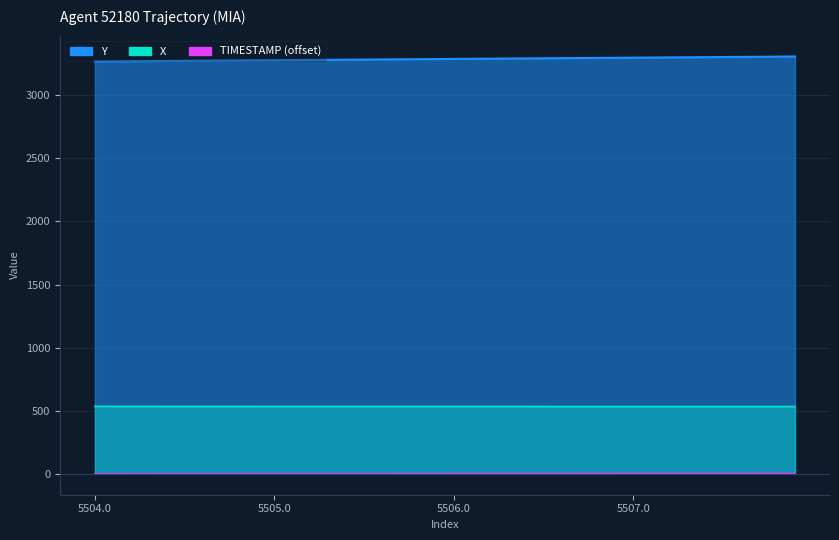

Reading left to right, extract all data points from this chart.

TIMESTAMP: 5504.0=0.0	5504.1=0.1	5504.2=0.2	5504.3=0.3	5504.4=0.4	5504.5=0.5	5504.6=0.6	5504.7=0.7	5504.8=0.8	5504.9=0.9	5505.0=1.0	5505.1=1.1	5505.2=1.2	5505.3=1.3	5505.4=1.4	5505.5=1.5	5505.6=1.6	5505.7=1.7	5505.8=1.8	5505.9=1.9	5506.0=2.0	5506.1=2.1	5506.2=2.2	5506.3=2.3	5506.4=2.4	5506.5=2.5	5506.6=2.6	5506.7=2.7	5506.8=2.8	5506.9=2.9	5507.0=3.0	5507.1=3.1	5507.2=3.2	5507.3=3.3	5507.4=3.4	5507.5=3.5	5507.6=3.6	5507.7=3.7	5507.8=3.8	5507.9=3.9
X: 5504.0=534.6	5504.1=534.5	5504.2=534.5	5504.3=534.5	5504.4=534.4	5504.5=534.4	5504.6=534.3	5504.7=534.3	5504.8=534.3	5504.9=534.2	5505.0=534.2	5505.1=534.2	5505.2=534.1	5505.3=534.1	5505.4=534.1	5505.5=534.0	5505.6=534.0	5505.7=534.0	5505.8=533.9	5505.9=533.9	5506.0=533.8	5506.1=533.8	5506.2=533.8	5506.3=533.7	5506.4=533.7	5506.5=533.7	5506.6=533.6	5506.7=533.6	5506.8=533.6	5506.9=533.5	5507.0=533.5	5507.1=533.5	5507.2=533.4	5507.3=533.4	5507.4=533.4	5507.5=533.3	5507.6=533.3	5507.7=533.3	5507.8=533.2	5507.9=533.2
Y: 5504.0=3267.3	5504.1=3268.3	5504.2=3269.3	5504.3=3270.3	5504.4=3271.3	5504.5=3272.3	5504.6=3273.3	5504.7=3274.3	5504.8=3275.3	5504.9=3276.3	5505.0=3277.3	5505.1=3278.3	5505.2=3279.3	5505.3=3280.4	5505.4=3281.4	5505.5=3282.4	5505.6=3283.4	5505.7=3284.4	5505.8=3285.4	5505.9=3286.4	5506.0=3287.4	5506.1=3288.4	5506.2=3289.4	5506.3=3290.4	5506.4=3291.4	5506.5=3292.4	5506.6=3293.4	5506.7=3294.4	5506.8=3295.4	5506.9=3296.4	5507.0=3297.4	5507.1=3298.4	5507.2=3299.5	5507.3=3300.5	5507.4=3301.5	5507.5=3302.5	5507.6=3303.5	5507.7=3304.5	5507.8=3305.5	5507.9=3306.5